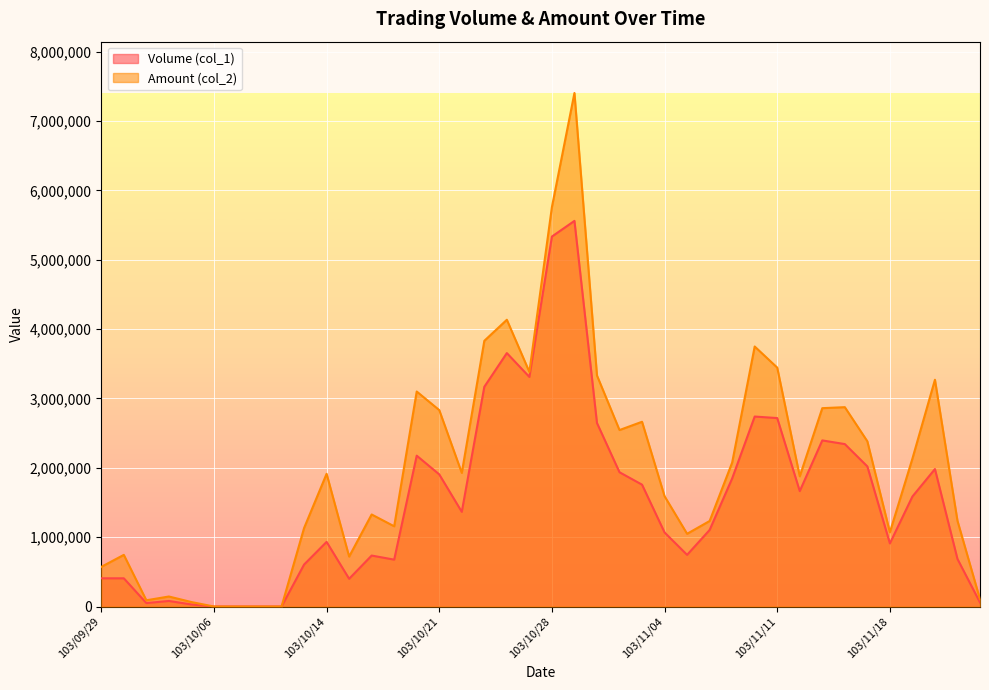

How many lines are shown in the chart?

2